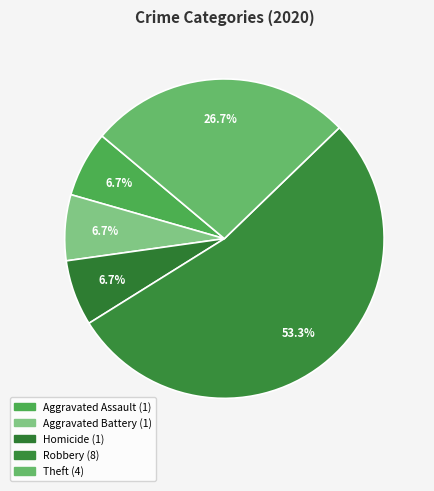

Which category accounts for the majority?

Robbery